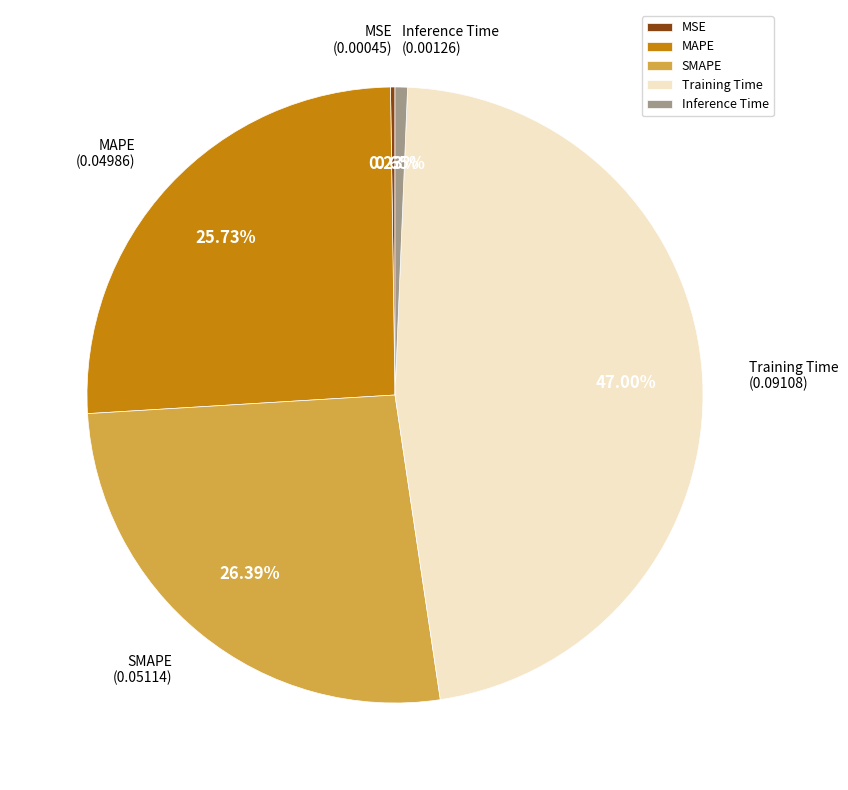

To the nearest percent, what is the difference between the Inference Time and MAPE slice percentages?

25%